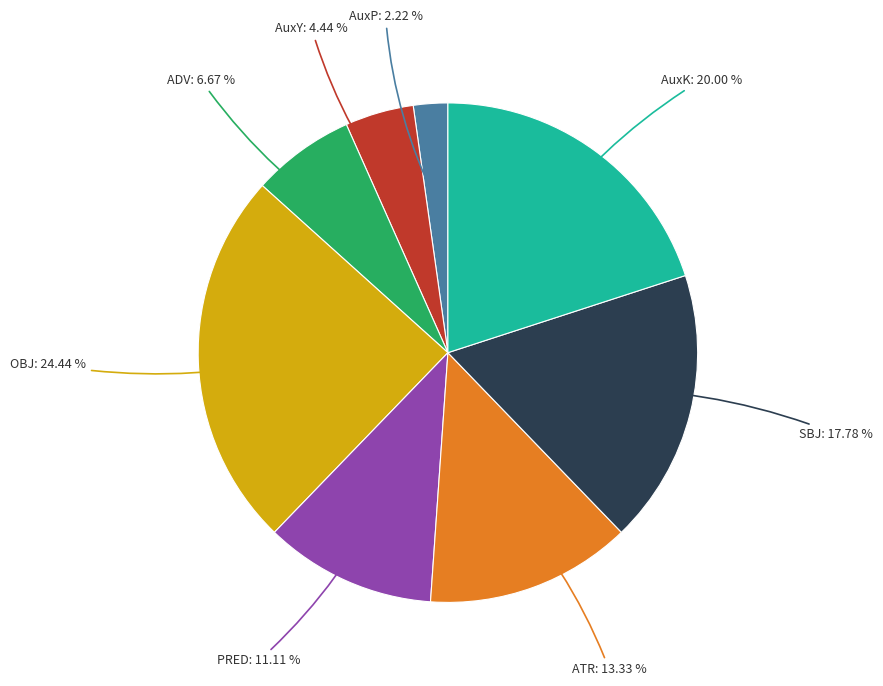

Does any single category account for the majority?

No